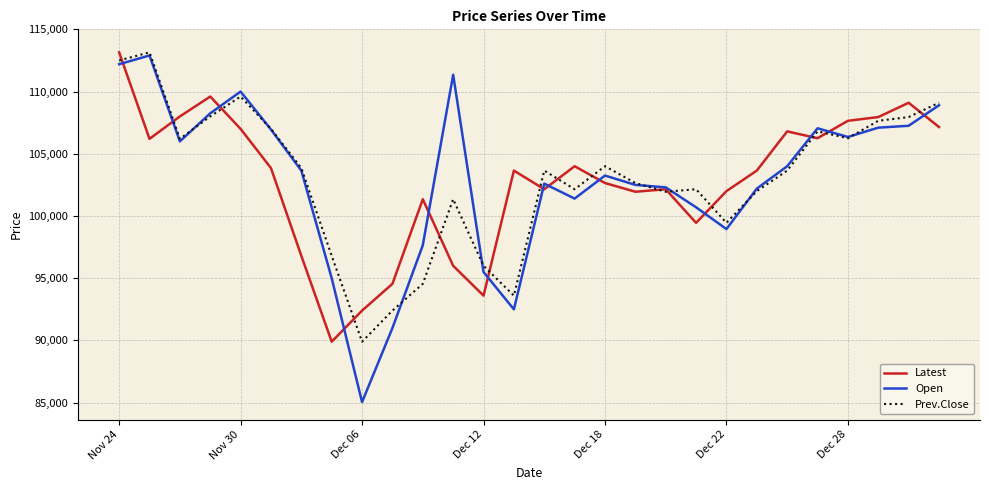

What is the highest value of the Open series?

112900